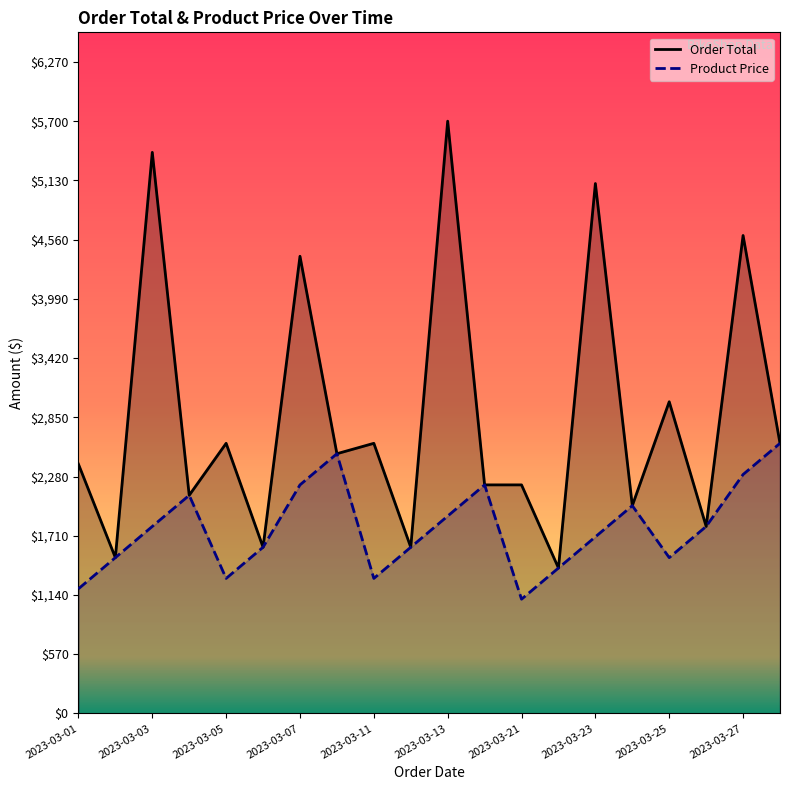

What is the lowest value of the Product Price series?

1100